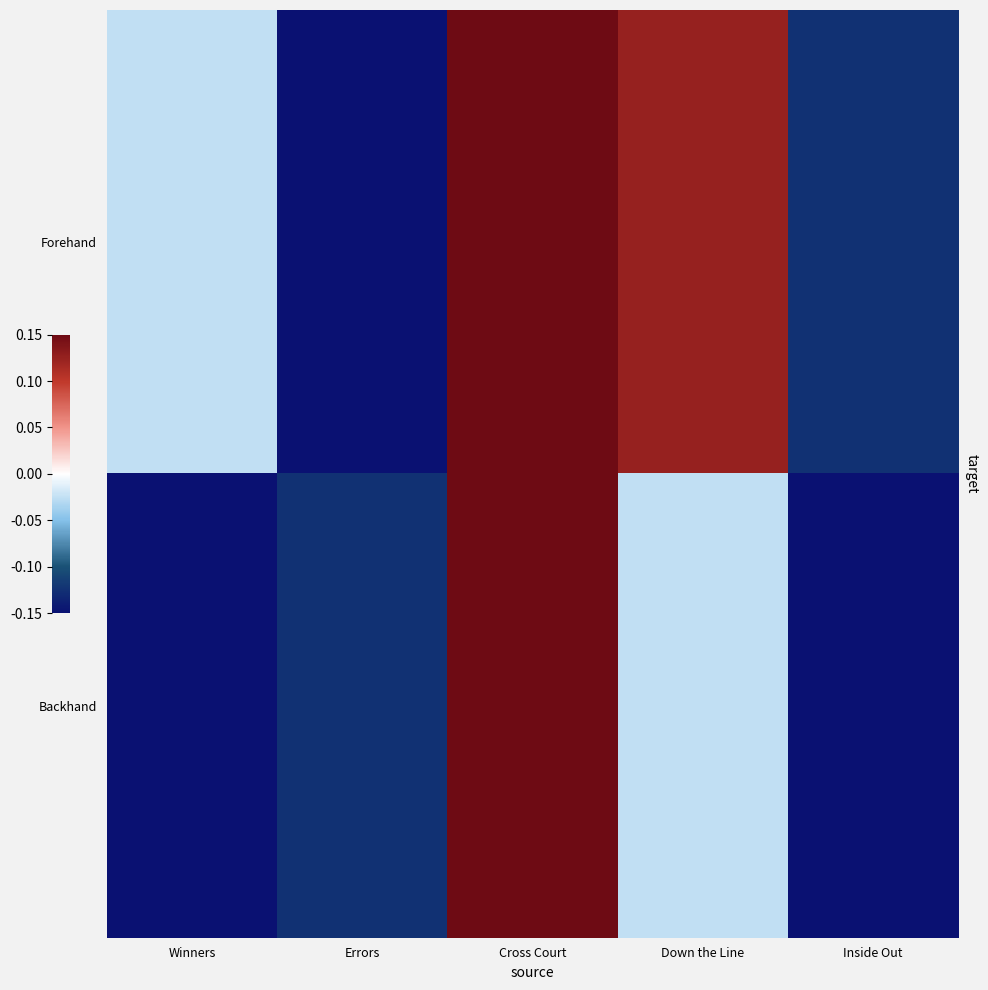

Rank the series by their average value, from lowest to highest.

Backhand, Forehand